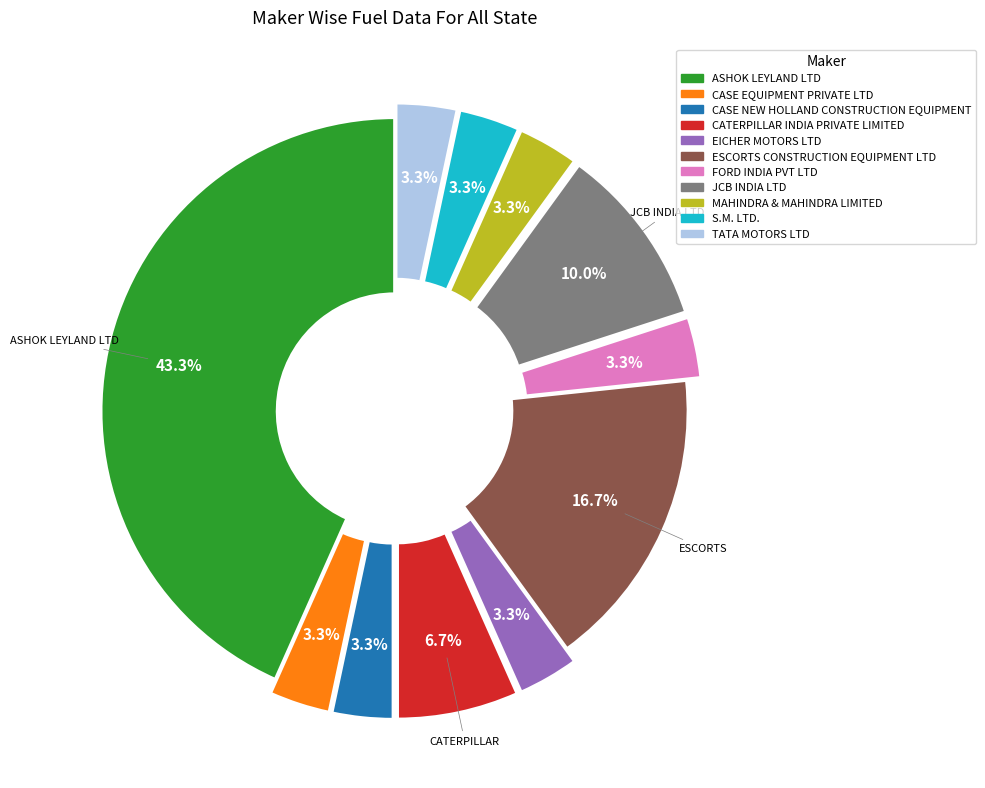

How many segments does this pie chart have?

11